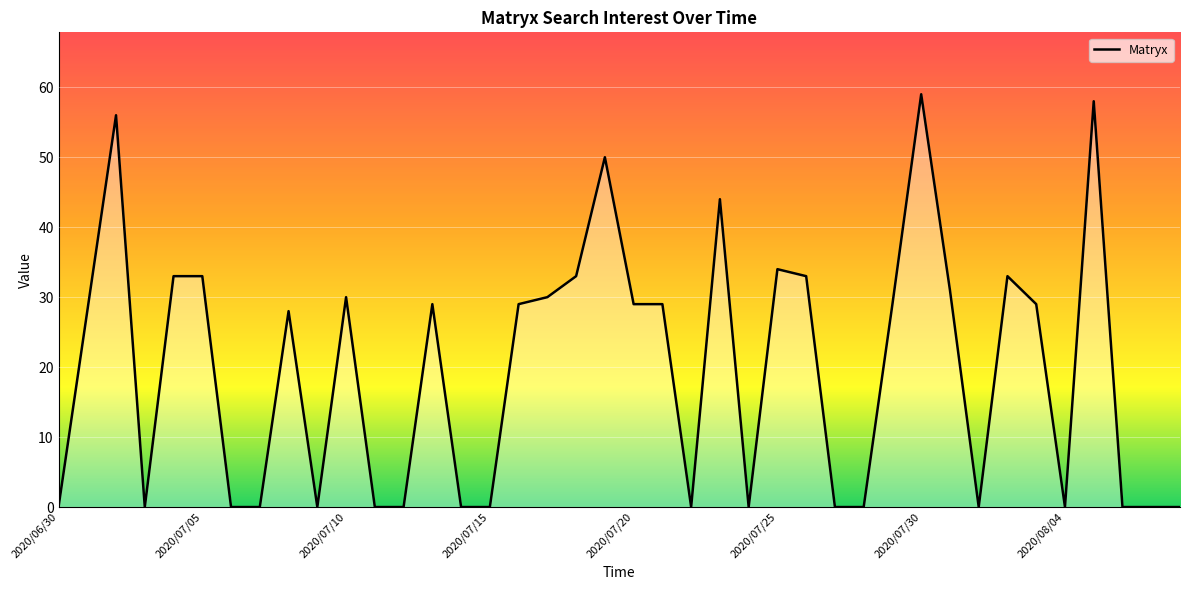

What is the difference between the maximum and minimum values?

59